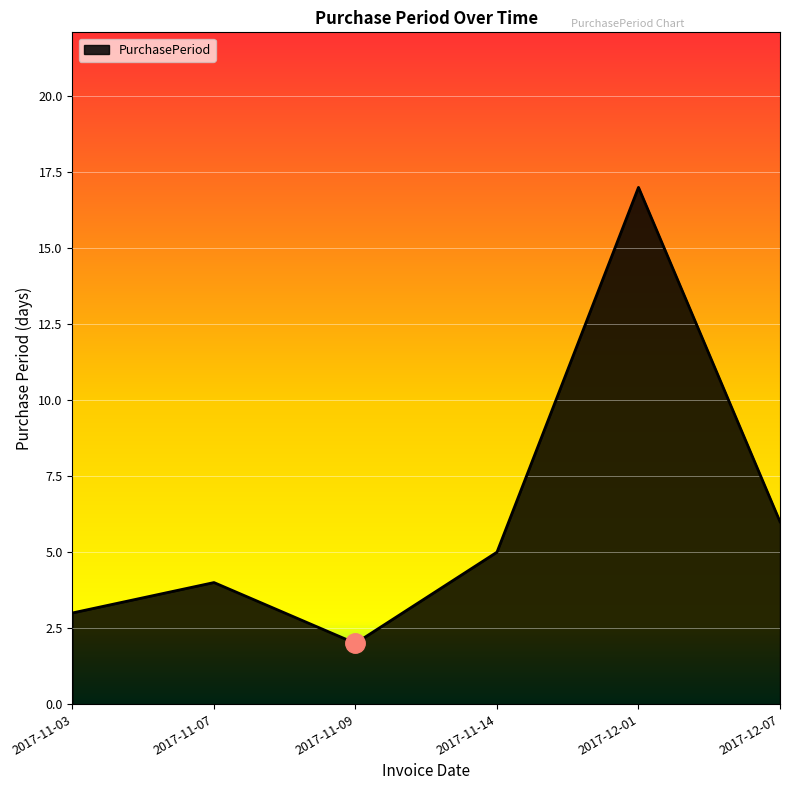

The value at 2017-11-07 is 2. True or false?

False